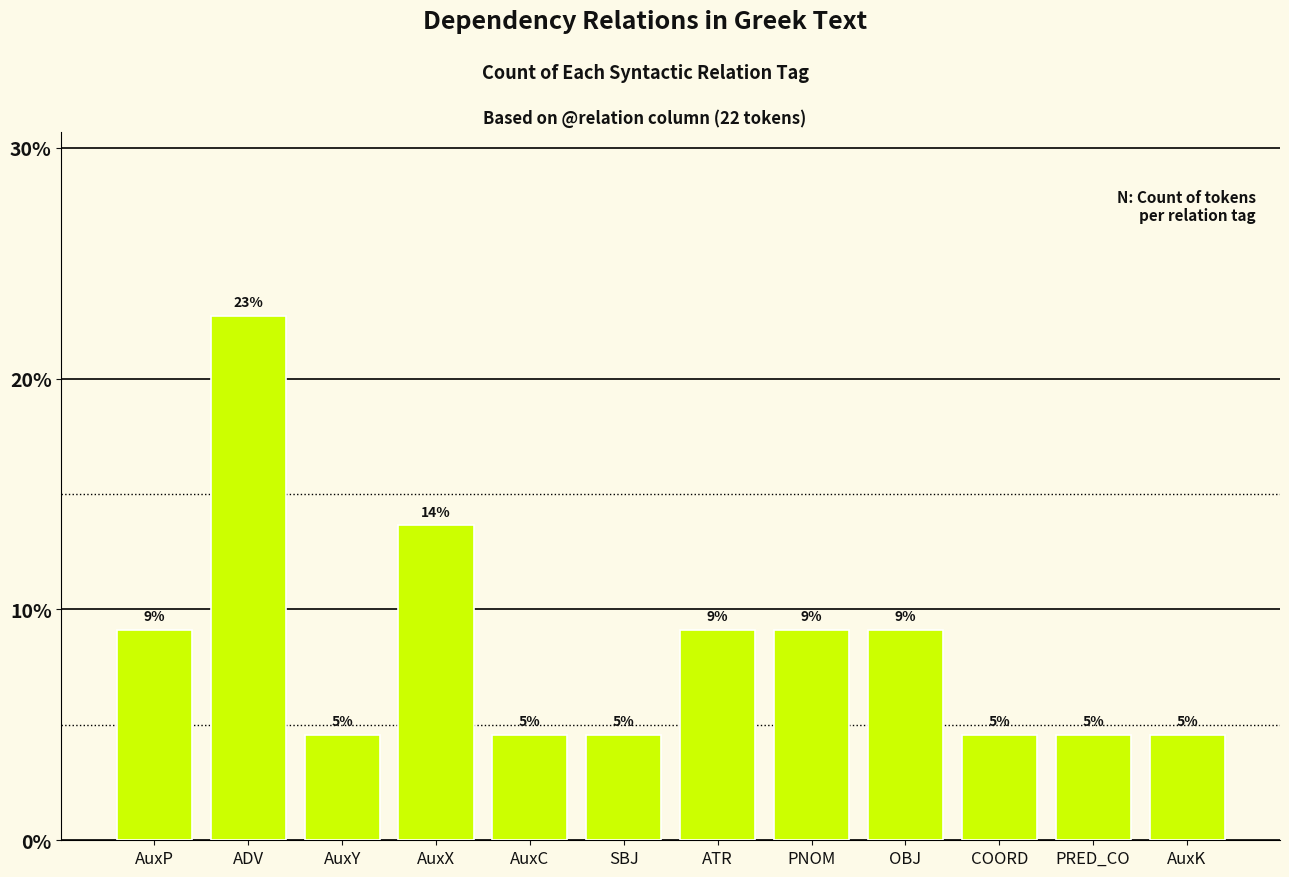

How many bars are there in total?

12